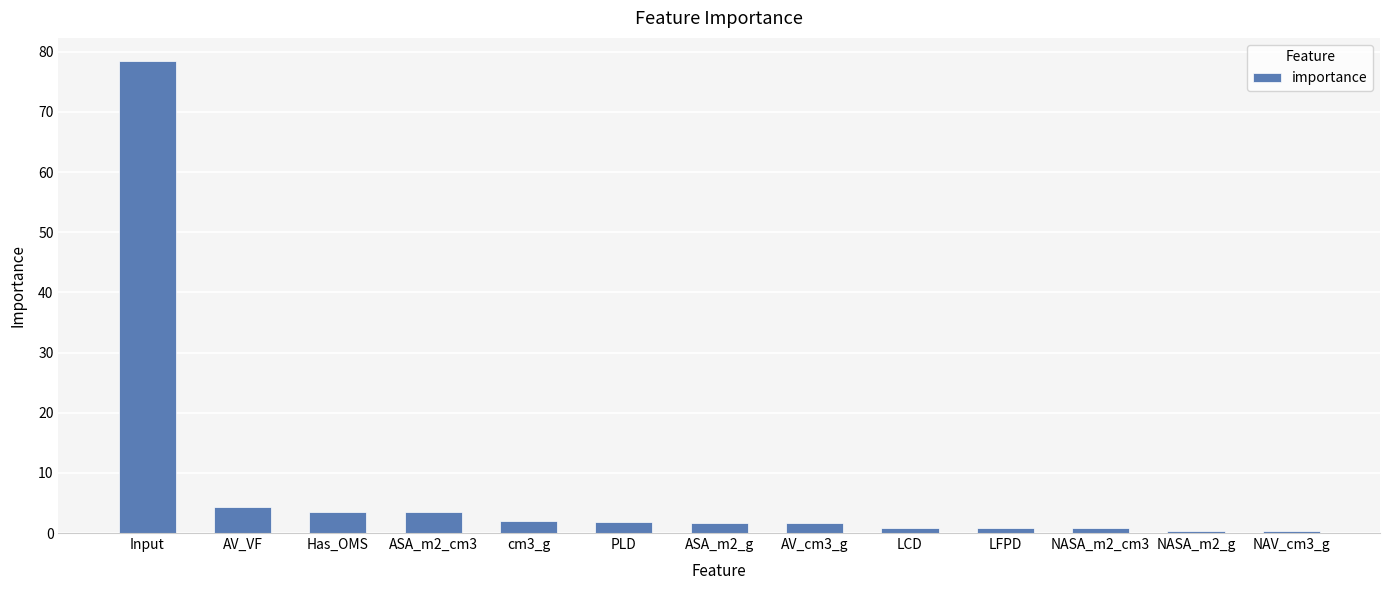

Are the bars horizontal?

No